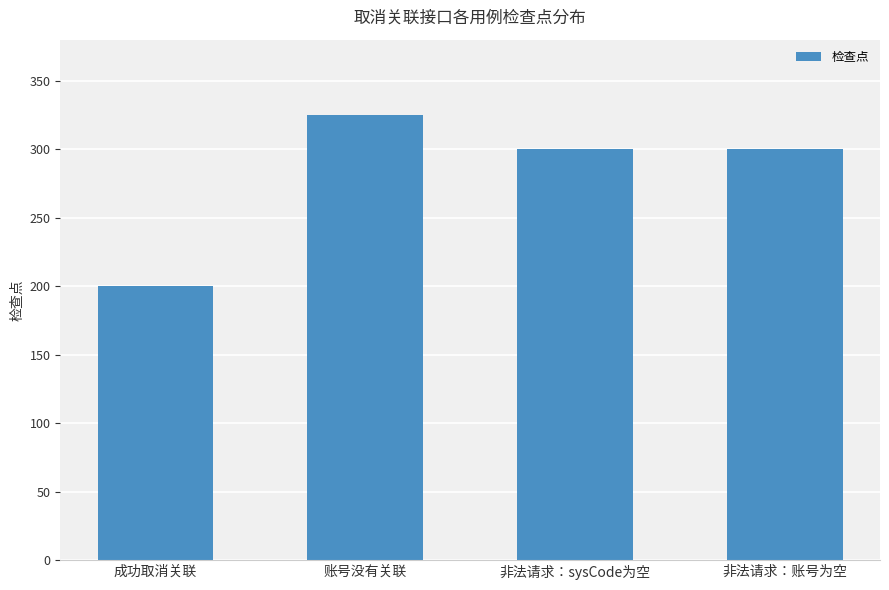

What position from the right is 非法请求：sysCode为空?

2